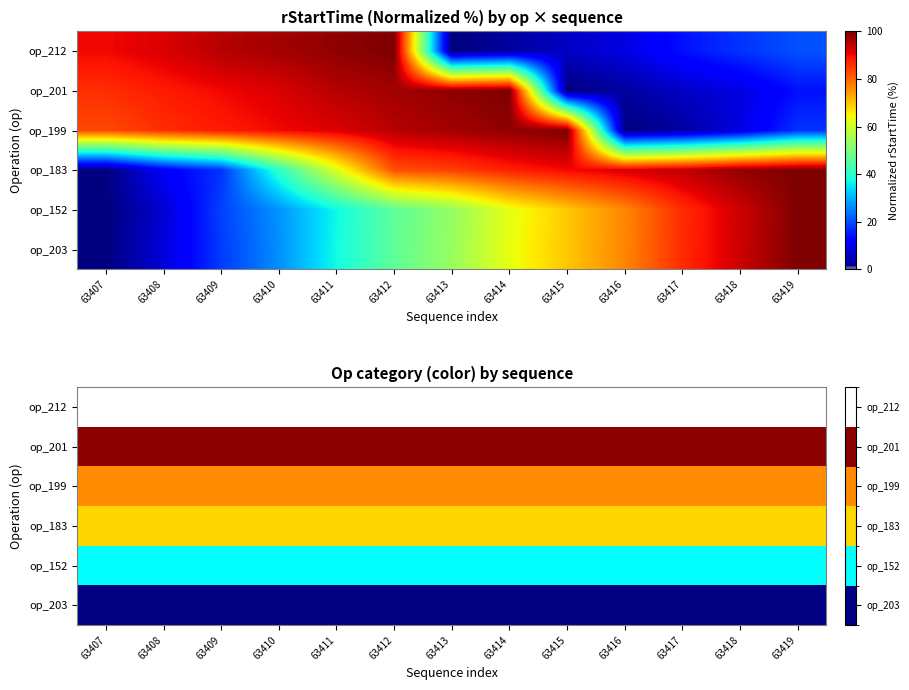

Is the value of op_183 at 63409 greater than the value of op_201 at 63418?

No